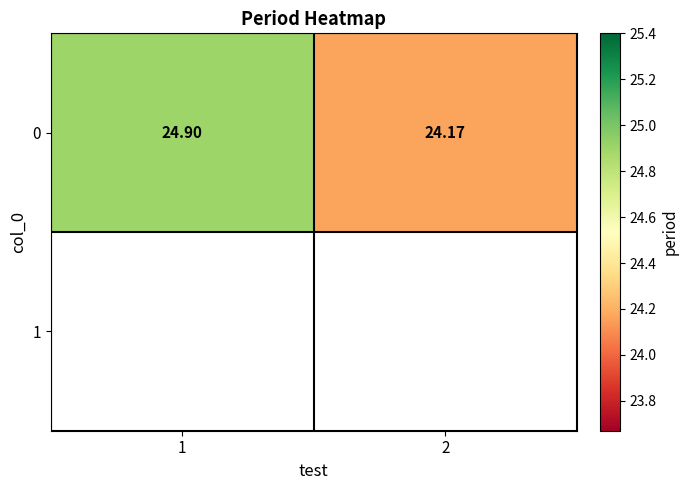

Between 2 and 1, which is larger?

1